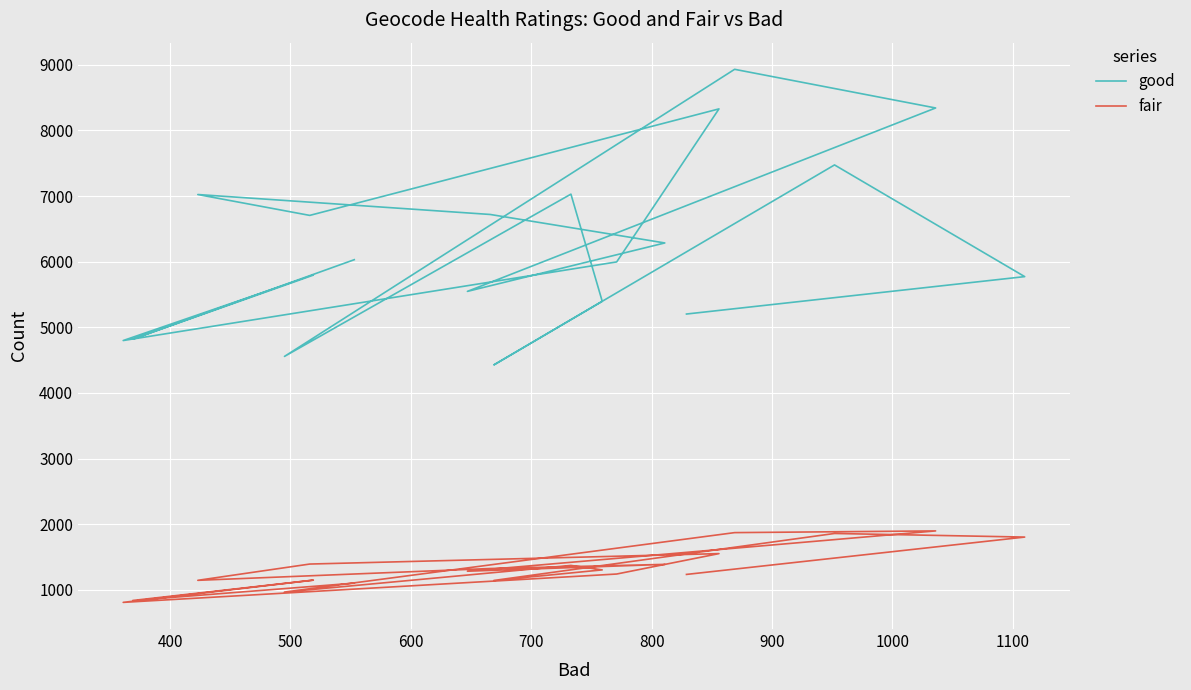

True or false: fair and good intersect in this chart.

False